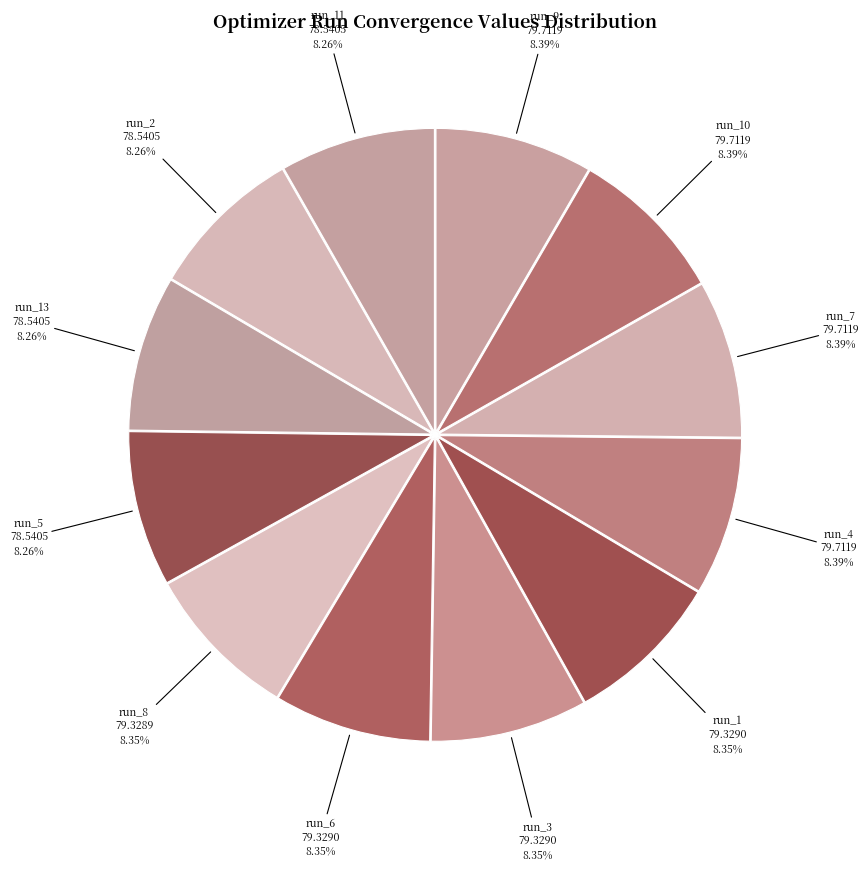

Count the number of slices in the pie.

12